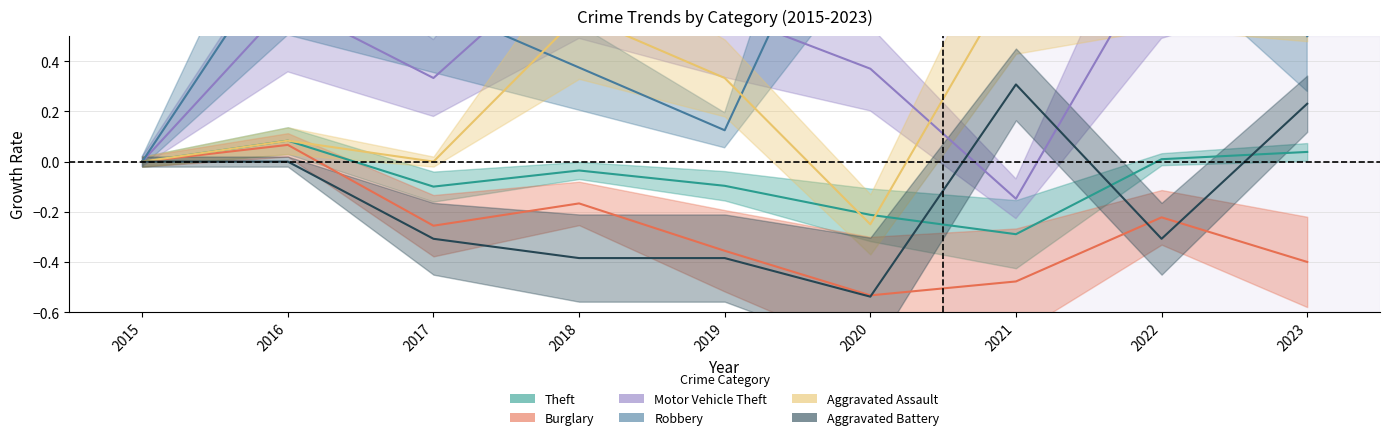

Reading right to left, what are all the values shown in this chart?

Theft: 2023=0.0	2022=0.0	2021=-0.3	2020=-0.2	2019=-0.1	2018=-0.0	2017=-0.1	2016=0.1	2015=0.0
Burglary: 2023=-0.4	2022=-0.2	2021=-0.5	2020=-0.5	2019=-0.4	2018=-0.2	2017=-0.3	2016=0.1	2015=0.0
Motor Vehicle Theft: 2023=1.1	2022=0.9	2021=-0.1	2020=0.4	2019=0.6	2018=0.9	2017=0.3	2016=0.6	2015=0.0
Robbery: 2023=0.5	2022=1.4	2021=1.0	2020=1.4	2019=0.1	2018=0.4	2017=0.6	2016=0.9	2015=0.0
Aggravated Assault: 2023=0.8	2022=0.9	2021=0.8	2020=-0.2	2019=0.3	2018=0.6	2017=0.0	2016=0.1	2015=0.0
Aggravated Battery: 2023=0.2	2022=-0.3	2021=0.3	2020=-0.5	2019=-0.4	2018=-0.4	2017=-0.3	2016=0.0	2015=0.0